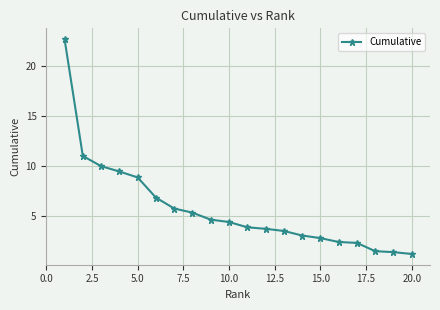

What is the difference between the maximum and minimum values?

21.5